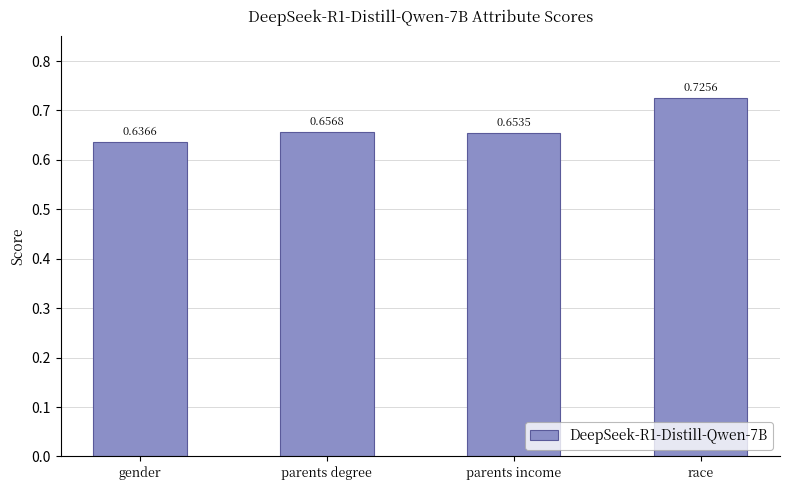

Which has a higher value, race or parents degree?

race